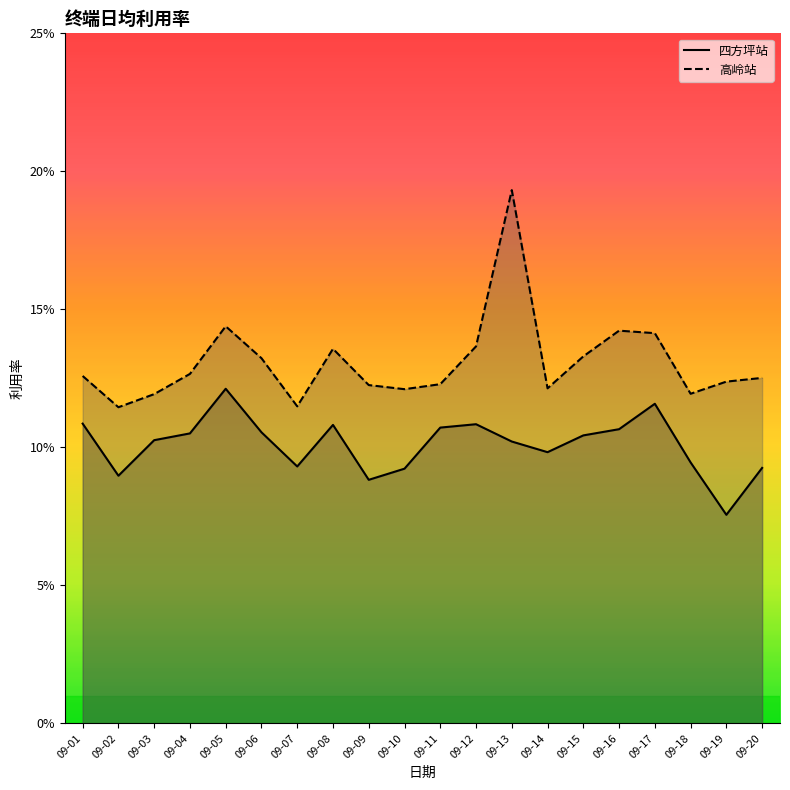

At which category does 四方坪站 reach its first local valley?

09-02